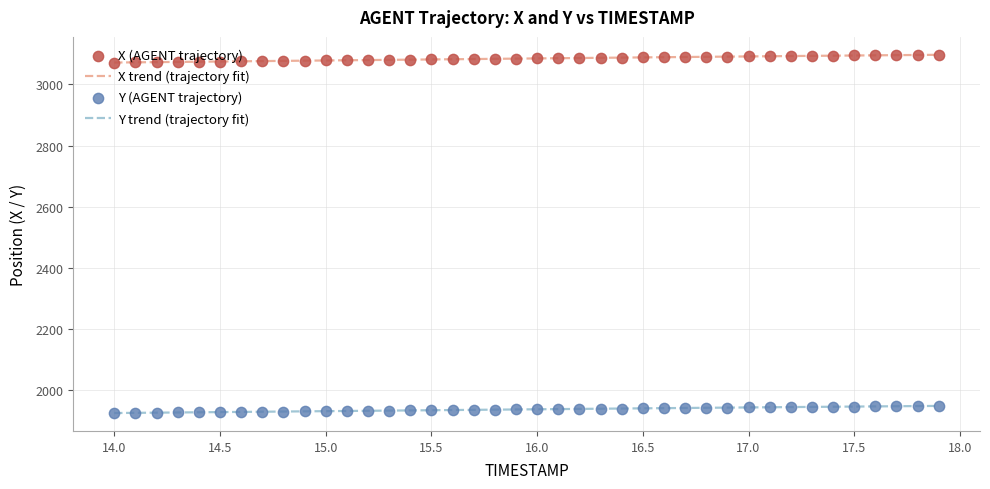

Which series has the largest total across all categories?

X trend (trajectory fit)